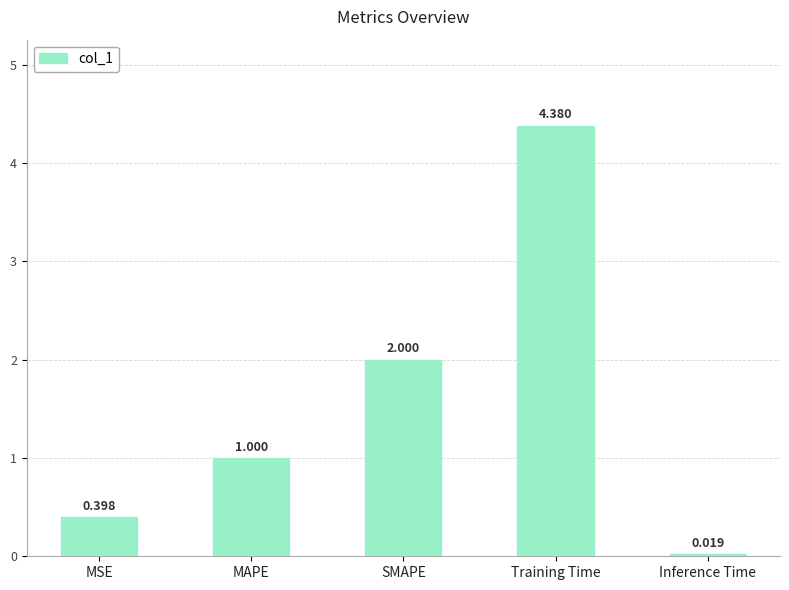

What is the value of the 3rd bar from the left?

2.0